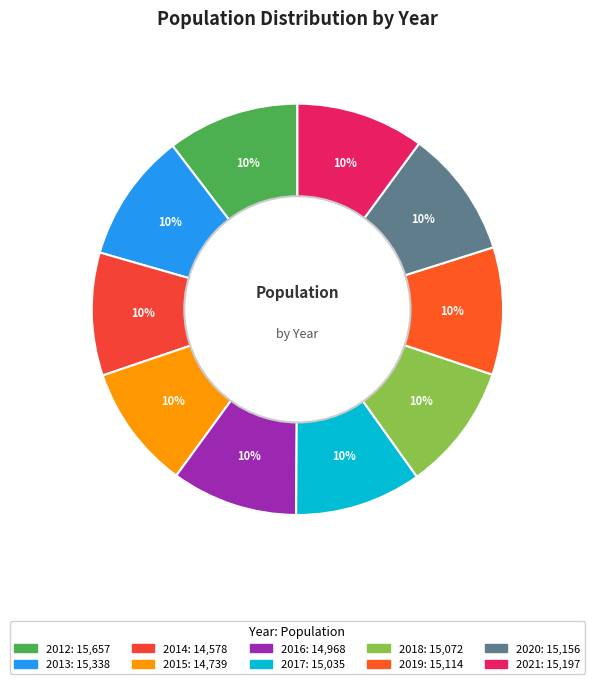

What is the largest slice in the pie chart?

2012